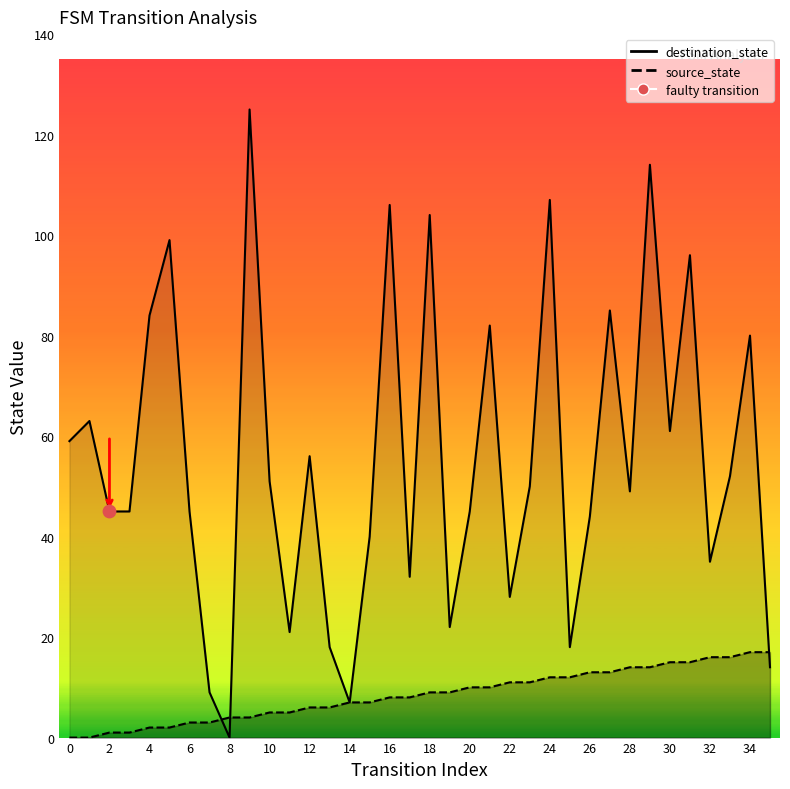

Which series has the largest Y range (max minus min)?

destination_state_line